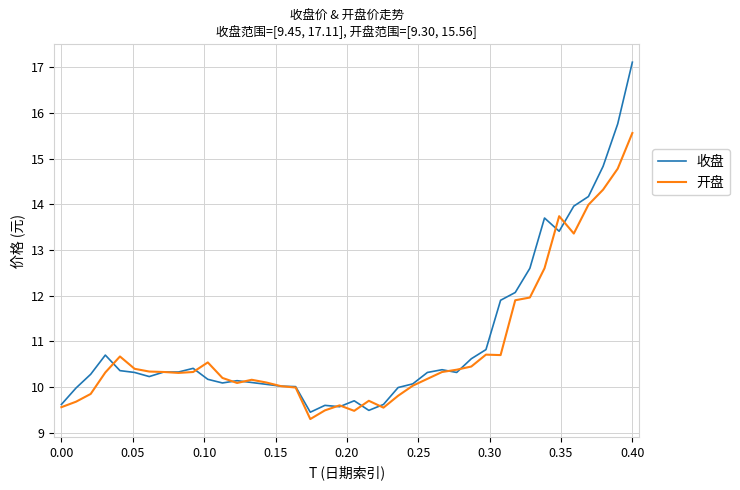

What are all the series names shown in the legend?

收盘, 开盘